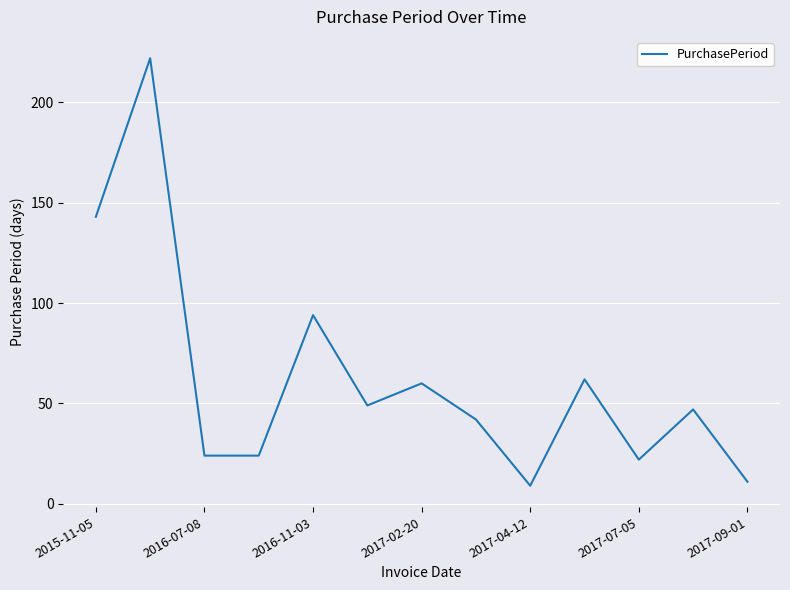

How many lines are shown in the chart?

1